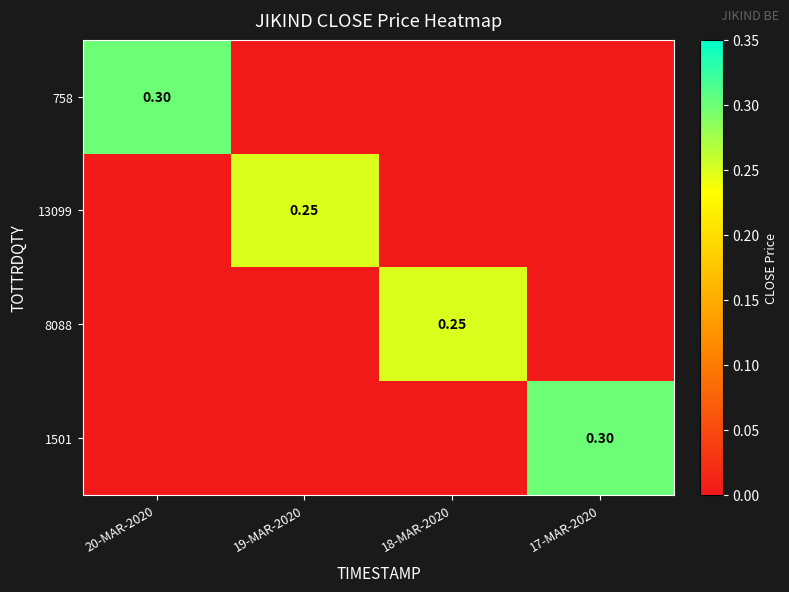

How many data points in 13099 are above 0?

1